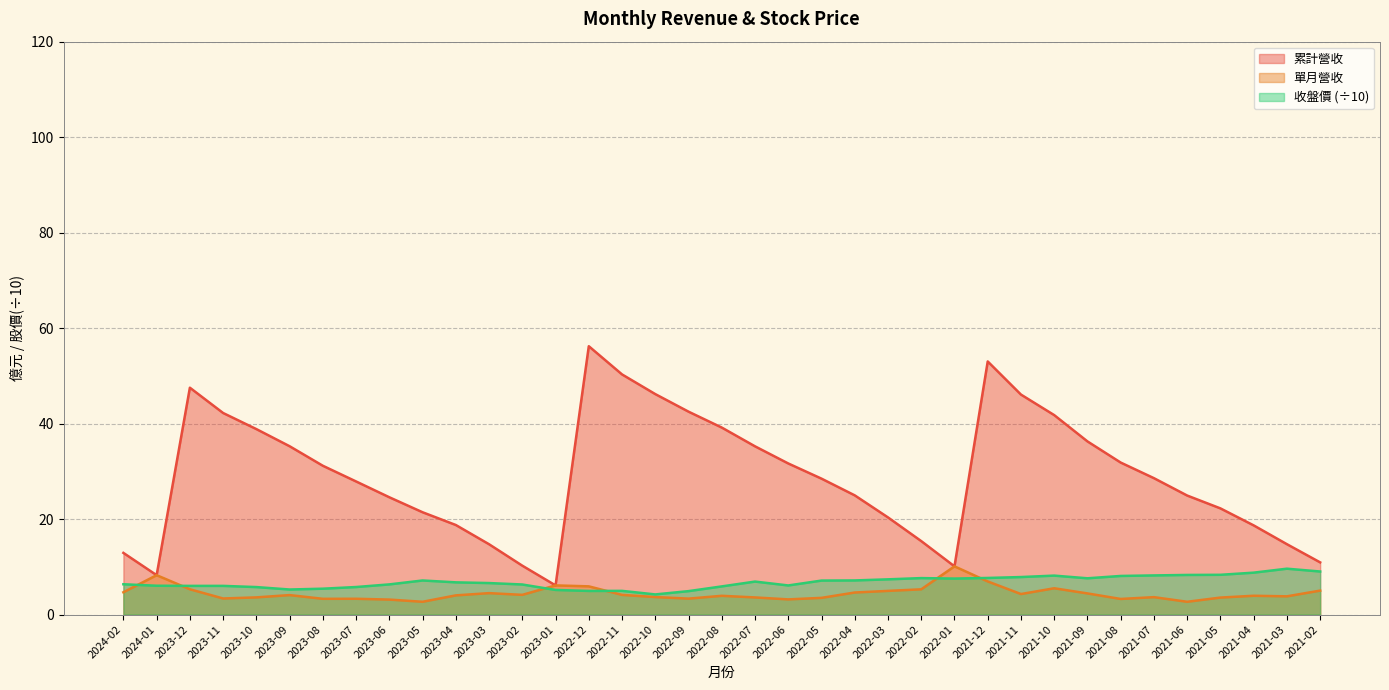

Between 2023-11 and 2021-08, which series saw the biggest shift?

累計營收